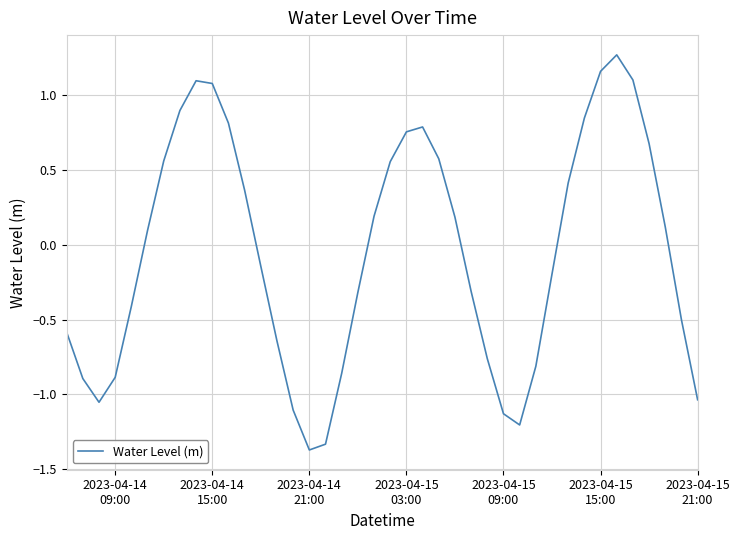

How many values are below 0?

20